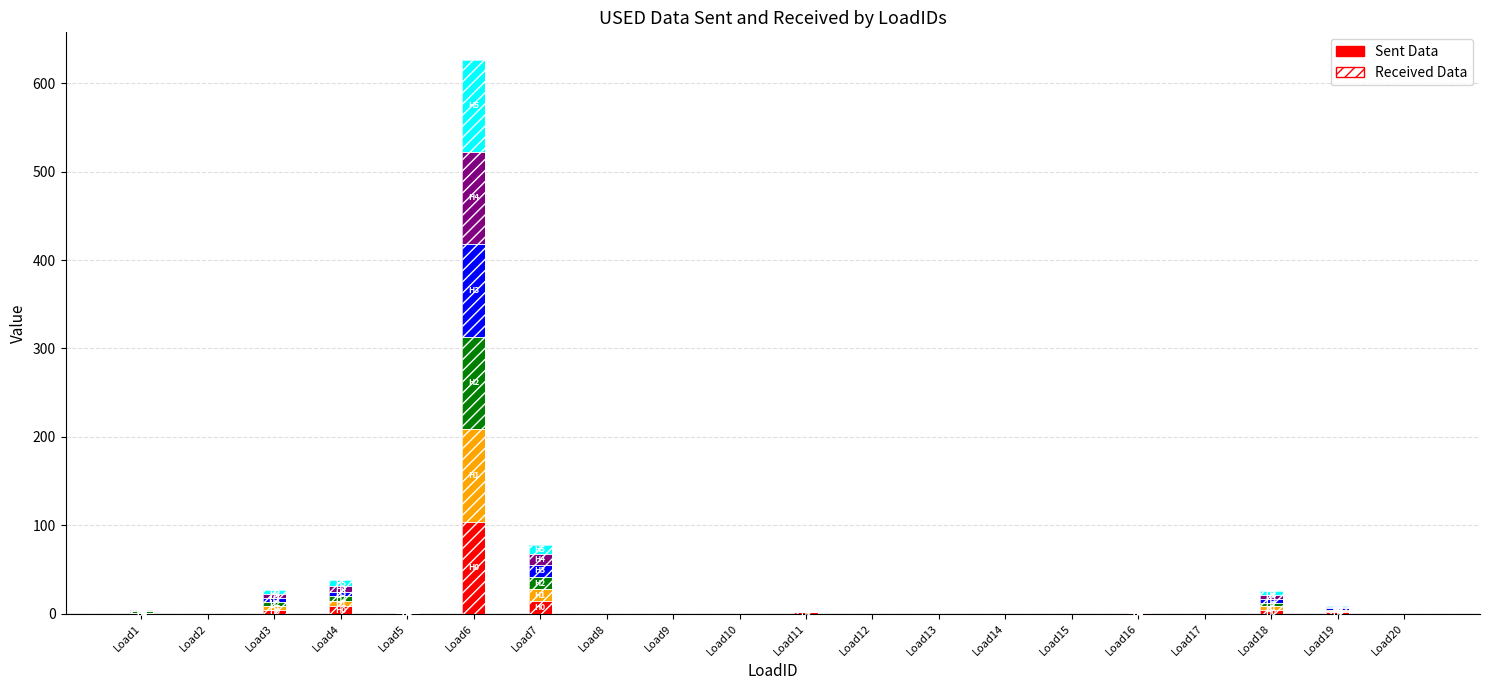

How many values in the Hour 3 series exceed 0?

8